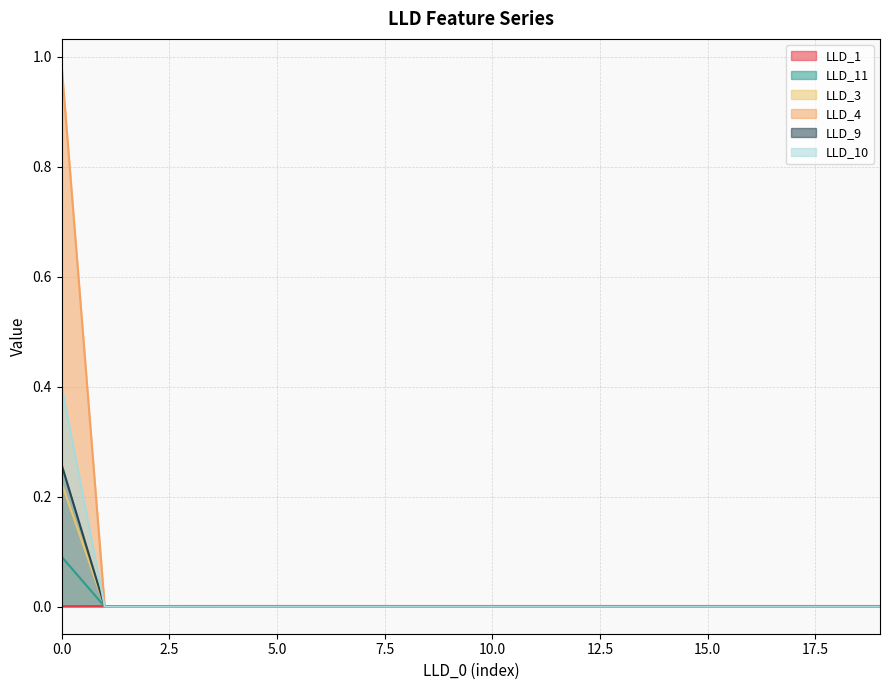

How many intersections are there between LLD_1 and LLD_10?

1